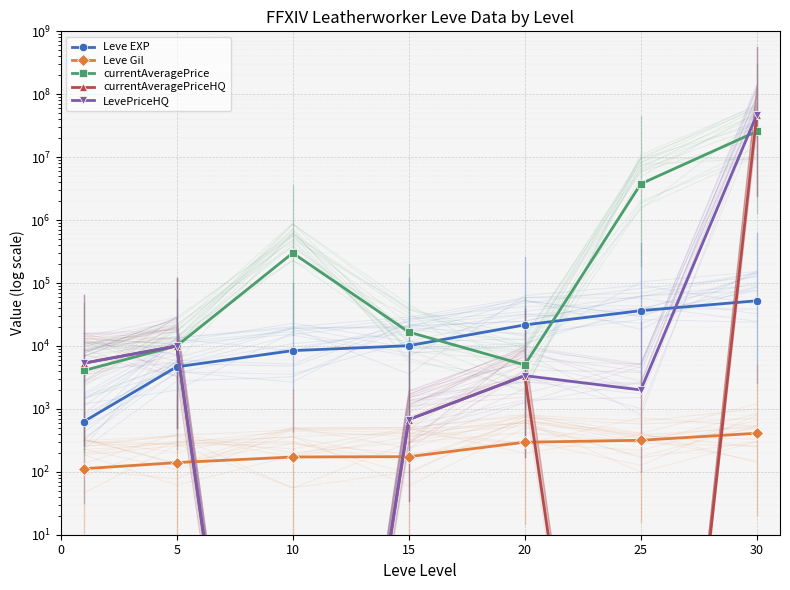

Read the currentAveragePriceHQ value at 20.

3375.0